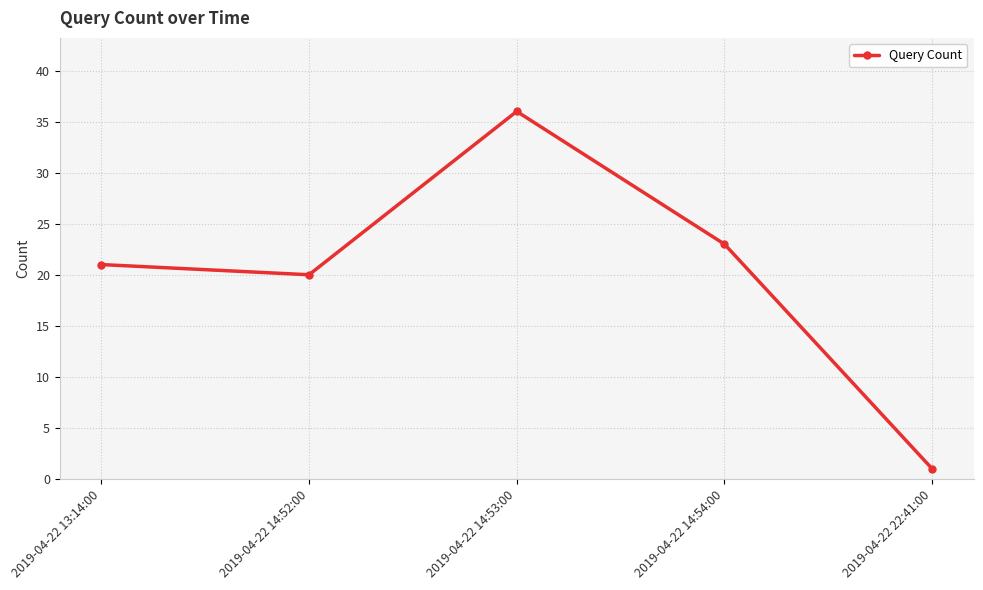

How many points are higher than both their immediate neighbors (excluding endpoints)?

1